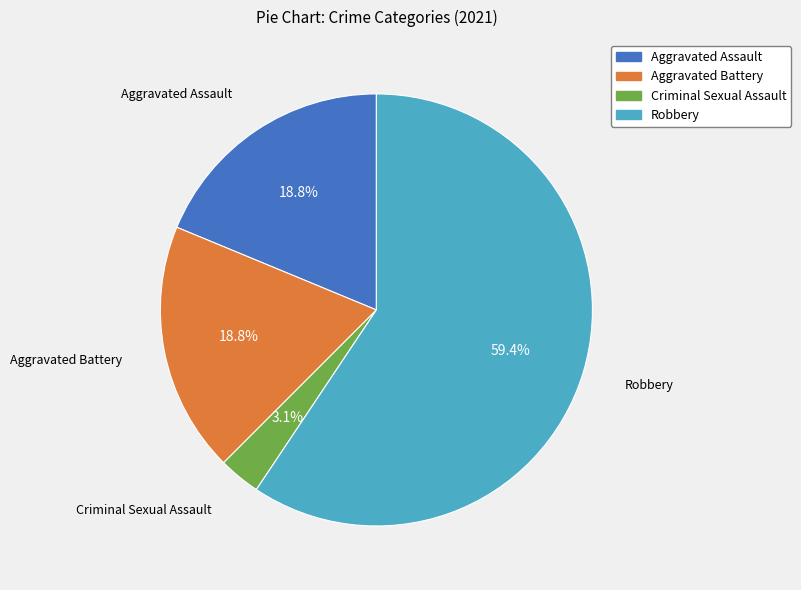

True or false: Aggravated Battery accounts for 19% of the total.

True